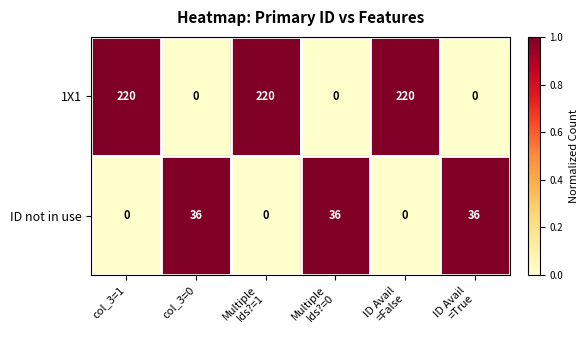

Reading left to right, what are all the values shown in this chart?

1X1: 220	0	220	0	220	0
ID not in use: 0	36	0	36	0	36